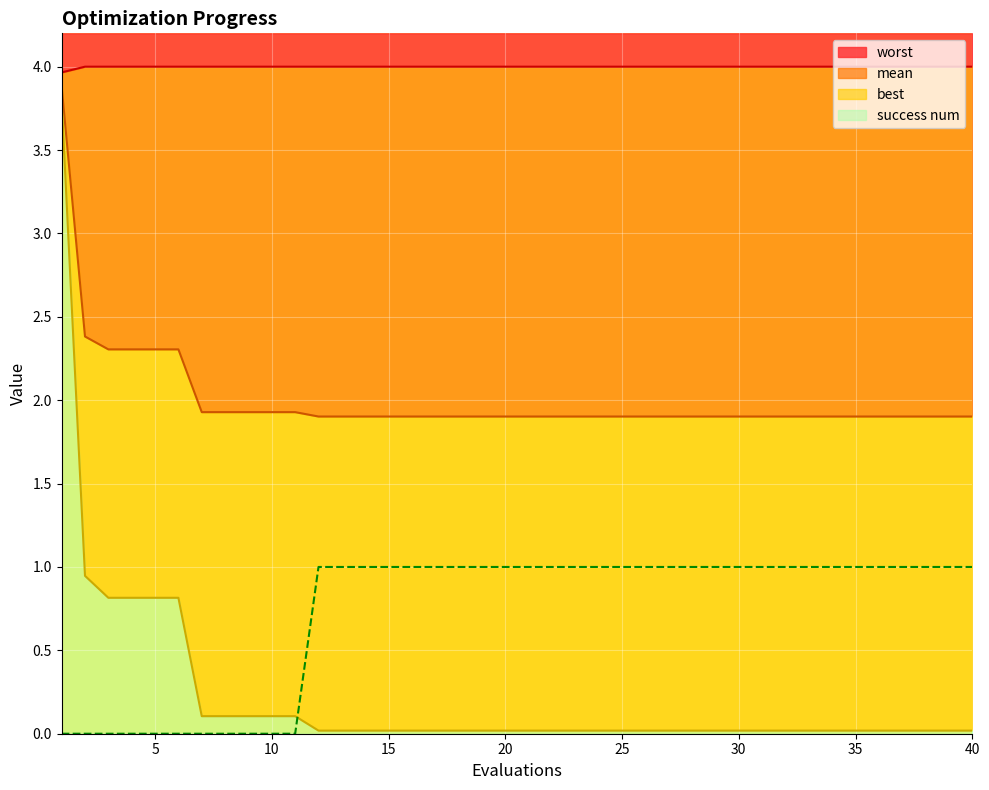

Reading left to right, what are all the values shown in this chart?

mean: 3.9	2.4	2.3	2.3	2.3	2.3	1.9	1.9	1.9	1.9	1.9	1.9	1.9	1.9	1.9	1.9	1.9	1.9	1.9	1.9	1.9	1.9	1.9	1.9	1.9	1.9	1.9	1.9	1.9	1.9	1.9	1.9	1.9	1.9	1.9	1.9	1.9	1.9	1.9	1.9
best: 3.8	0.9	0.8	0.8	0.8	0.8	0.1	0.1	0.1	0.1	0.1	0.0	0.0	0.0	0.0	0.0	0.0	0.0	0.0	0.0	0.0	0.0	0.0	0.0	0.0	0.0	0.0	0.0	0.0	0.0	0.0	0.0	0.0	0.0	0.0	0.0	0.0	0.0	0.0	0.0
worst: 4.0	4.0	4.0	4.0	4.0	4.0	4.0	4.0	4.0	4.0	4.0	4.0	4.0	4.0	4.0	4.0	4.0	4.0	4.0	4.0	4.0	4.0	4.0	4.0	4.0	4.0	4.0	4.0	4.0	4.0	4.0	4.0	4.0	4.0	4.0	4.0	4.0	4.0	4.0	4.0
success num: 0.0	0.0	0.0	0.0	0.0	0.0	0.0	0.0	0.0	0.0	0.0	1.0	1.0	1.0	1.0	1.0	1.0	1.0	1.0	1.0	1.0	1.0	1.0	1.0	1.0	1.0	1.0	1.0	1.0	1.0	1.0	1.0	1.0	1.0	1.0	1.0	1.0	1.0	1.0	1.0